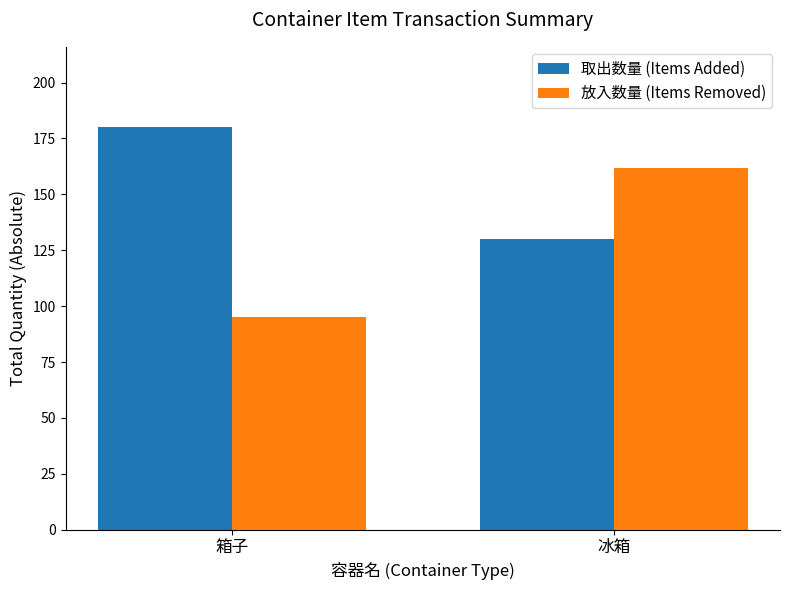

What is the sum of all 放入数量 (Items Removed) values?

257